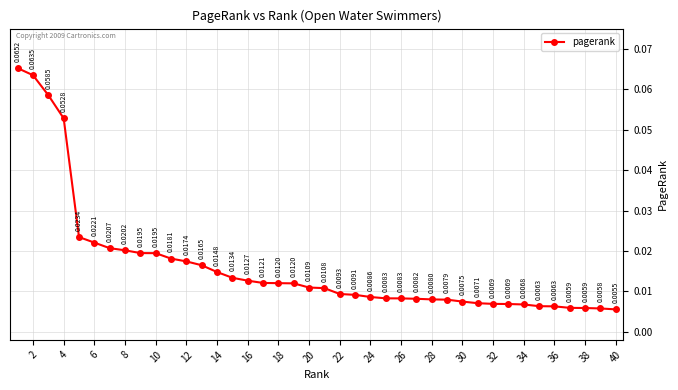

What is the sum of all values?

0.7